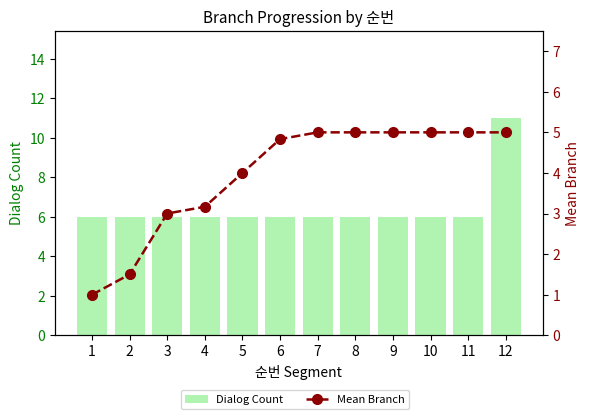

Between 7 and 5, which is larger?

7